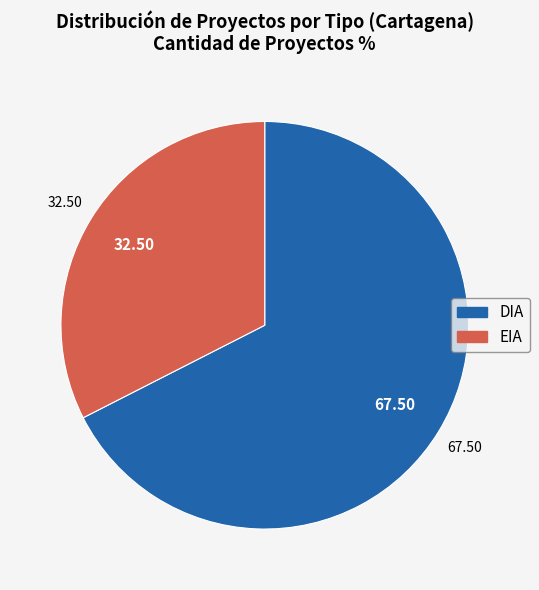

The DIA slice represents 74% of the pie. True or false?

False